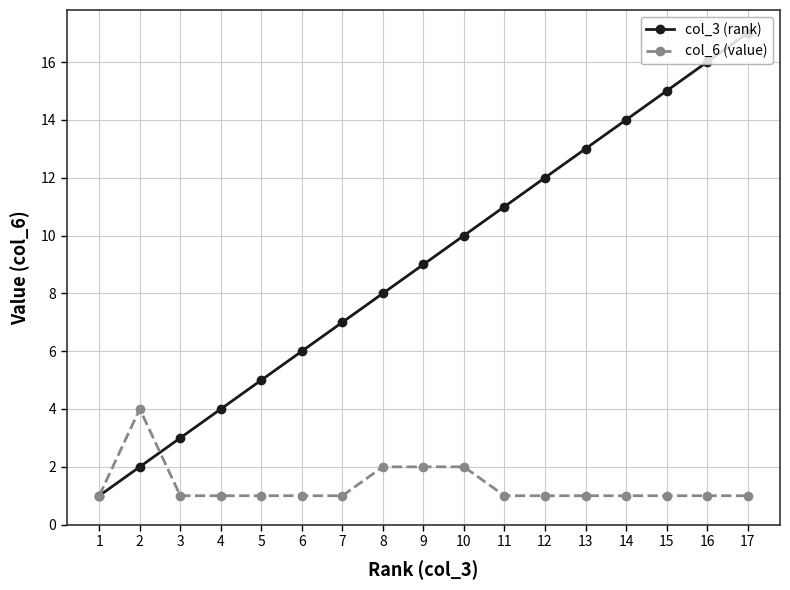

Does the chart have visible grid lines?

Yes